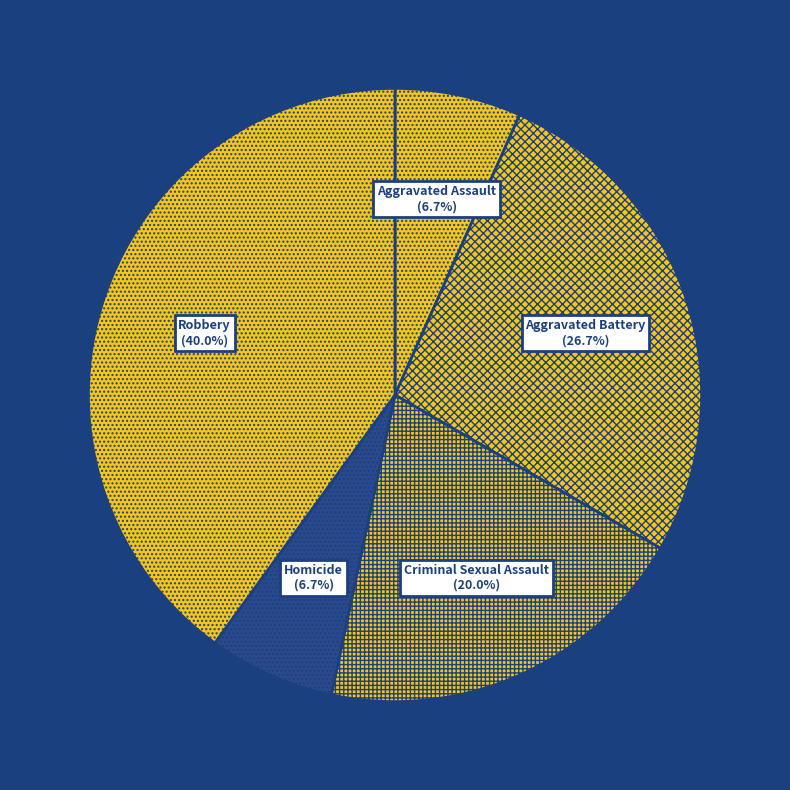

Which has a higher value, Criminal Sexual Assault or Aggravated Battery?

Aggravated Battery